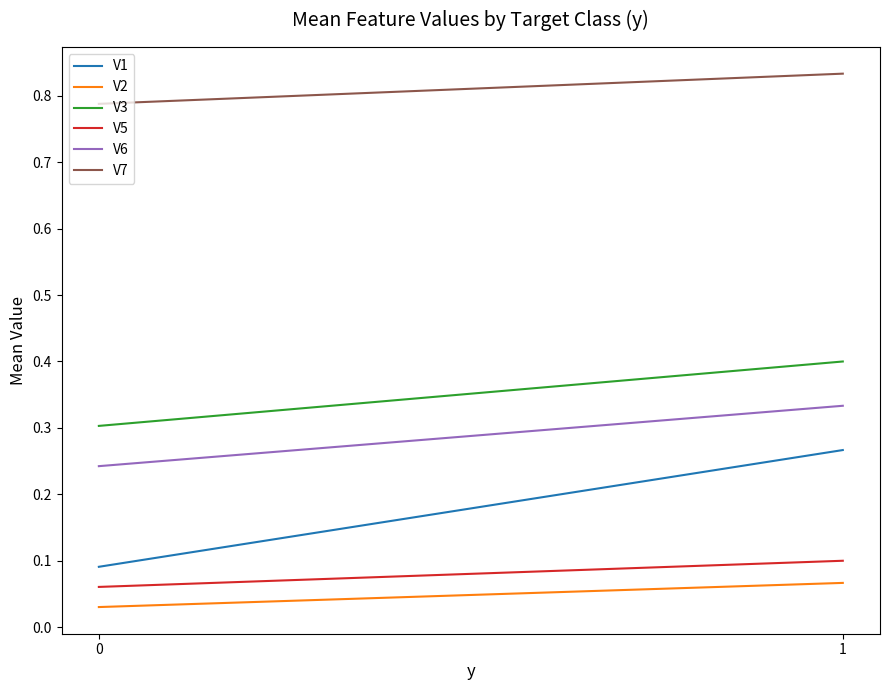

Count the V7 values in the range 0 to 1.

2